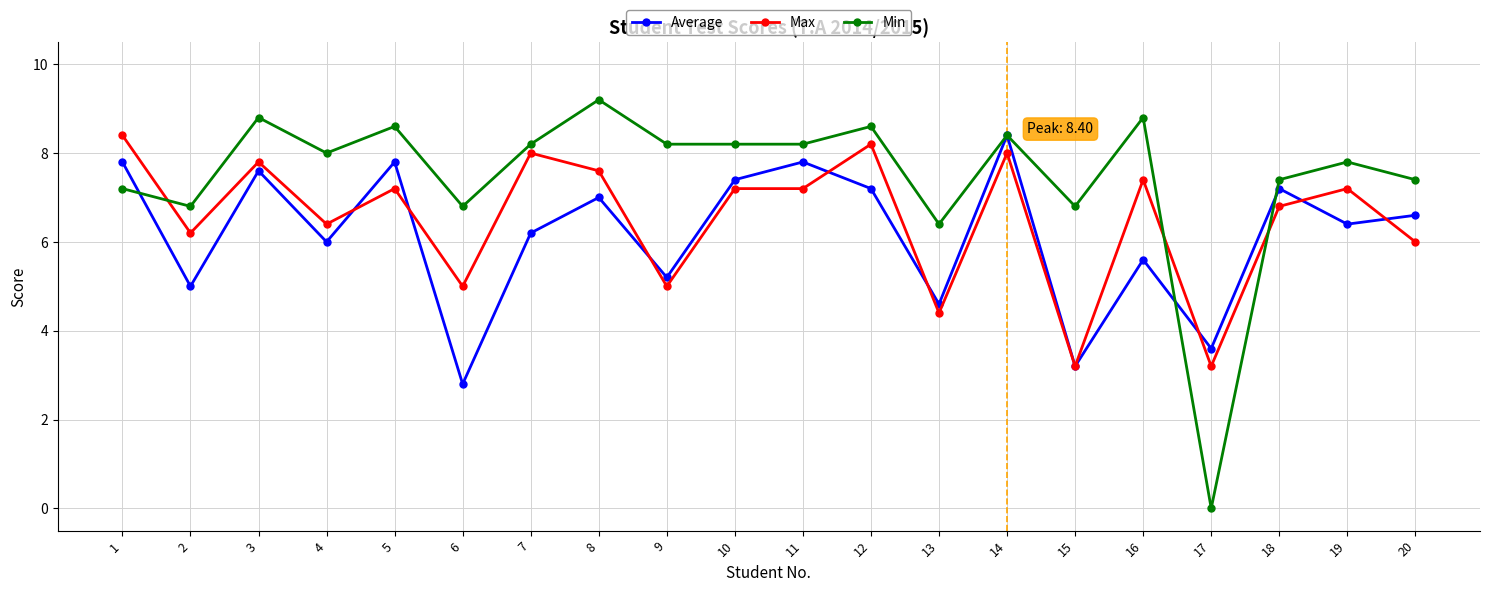

True or false: Min has a value of 5.6 at 17.

False